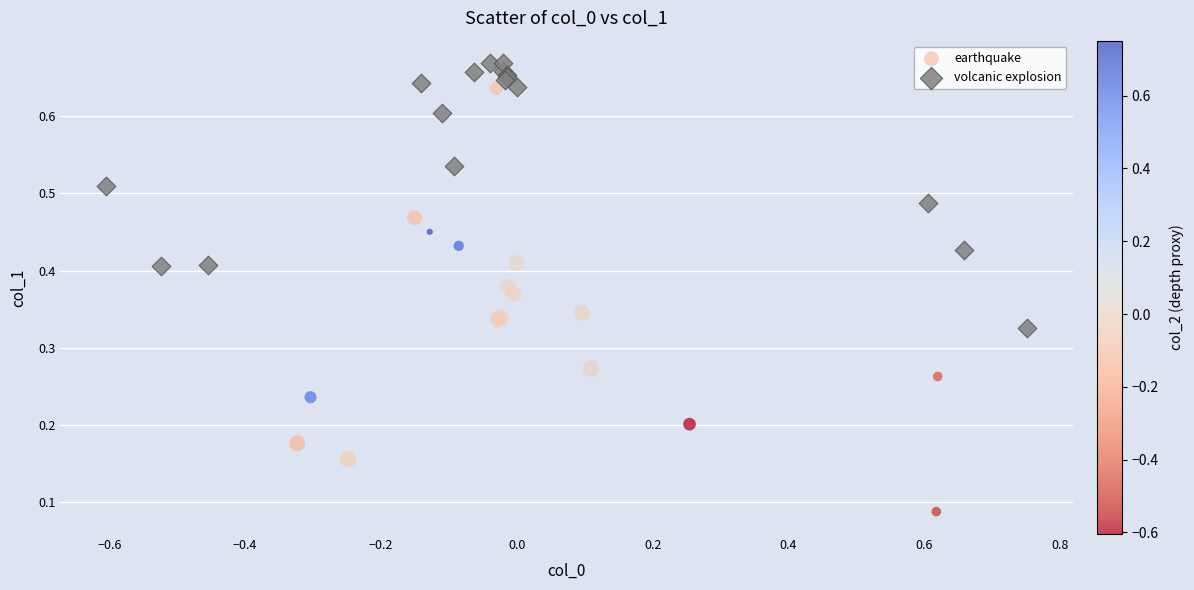

Which series contains the highest Y value?

volcanic explosion